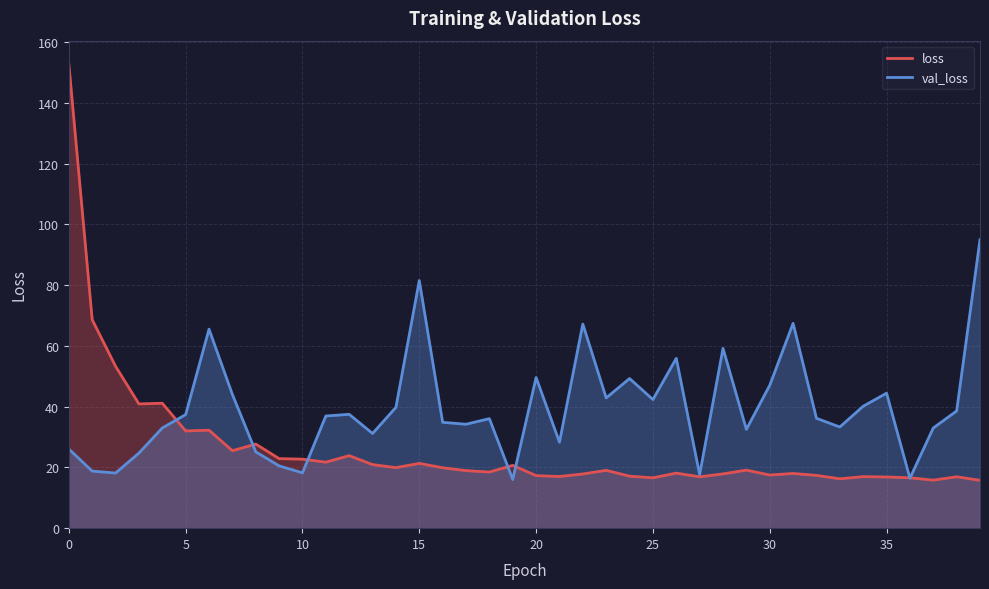

At how many categories does at least one series exceed 44?

15